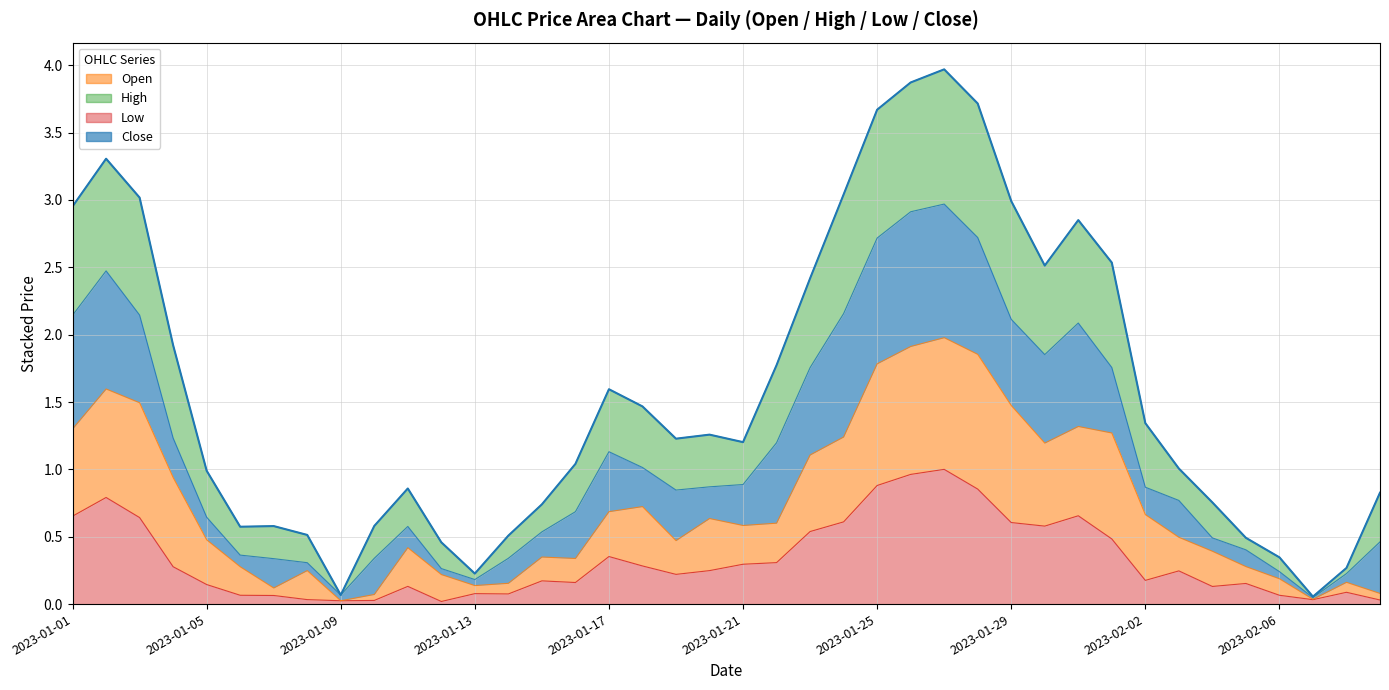

What position from the left is 2023-01-01?

1